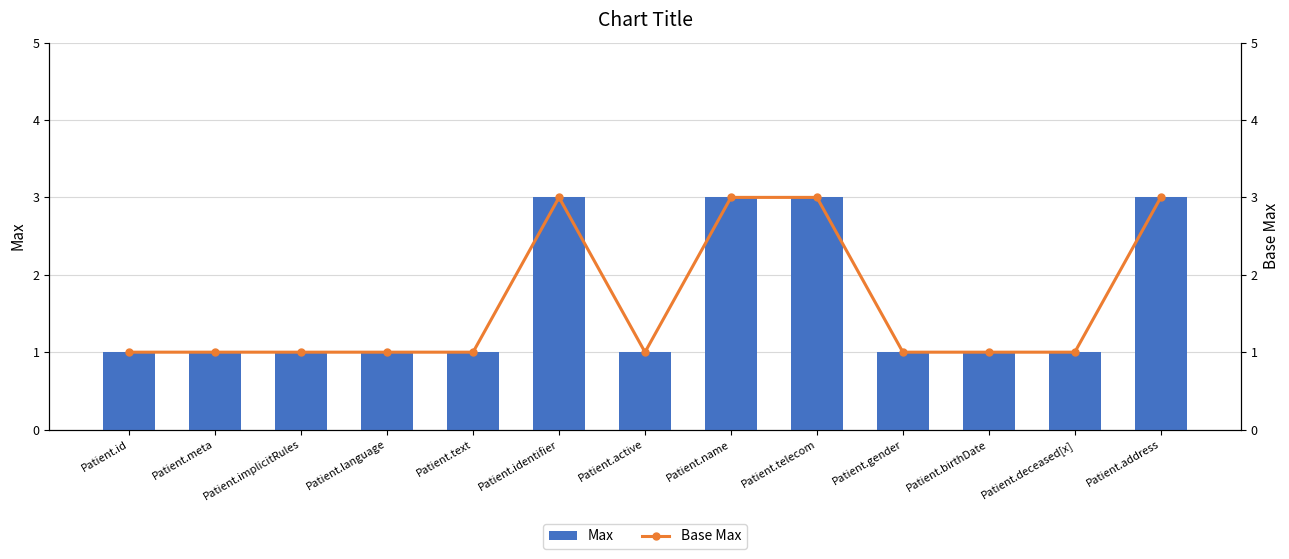

Is it true that Base Max equals 1 at Patient.id?

False